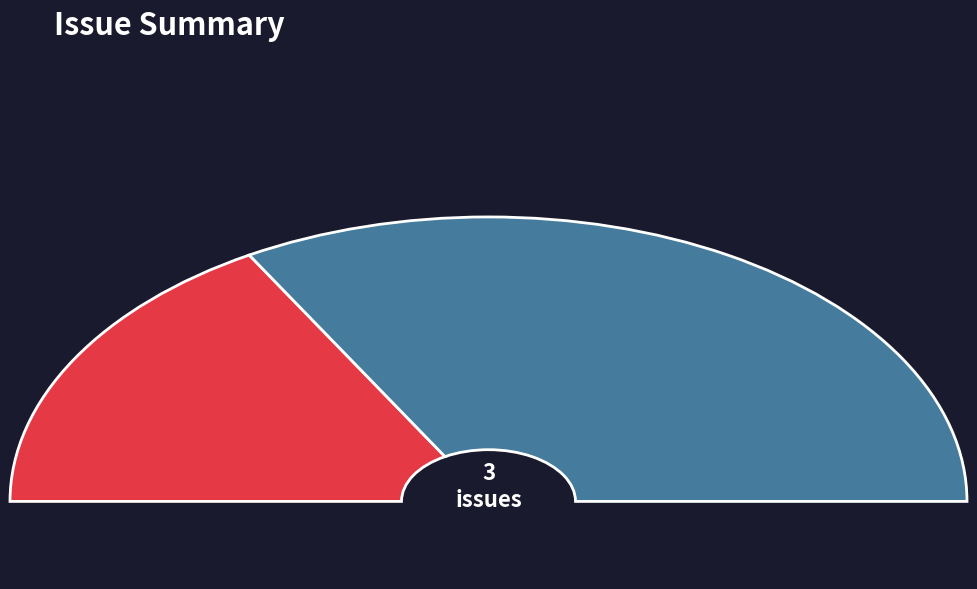

Is there a majority slice in this chart?

Yes